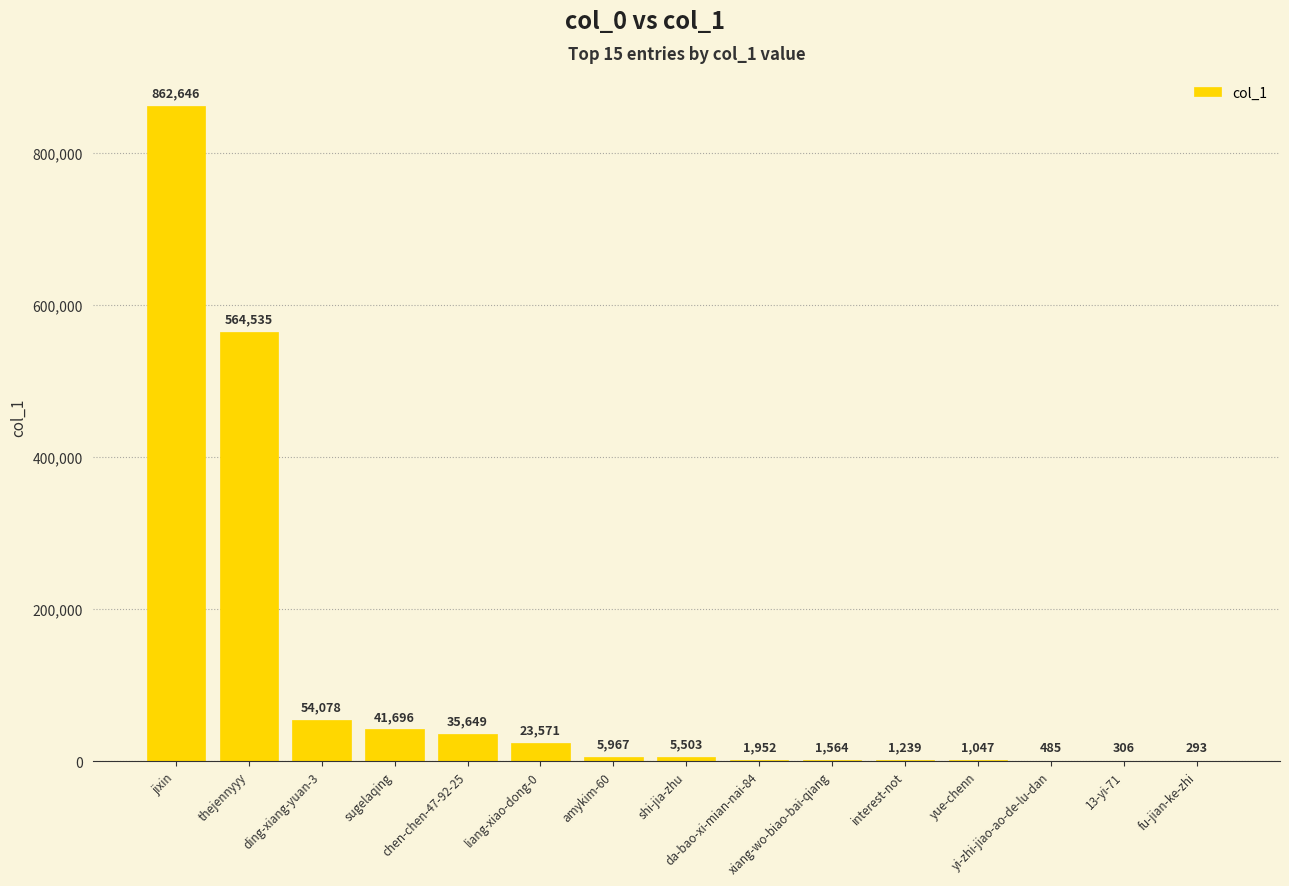

Are the bars horizontal?

No